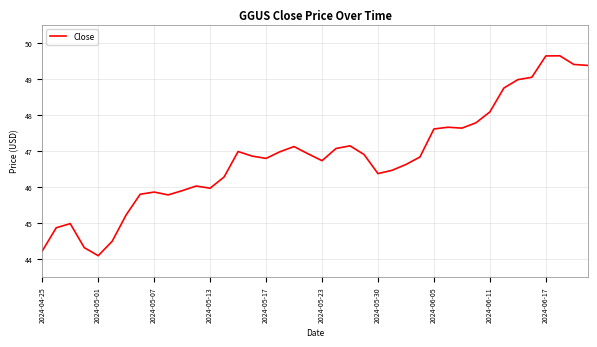

What is the difference between the second highest and second lowest values?

5.4